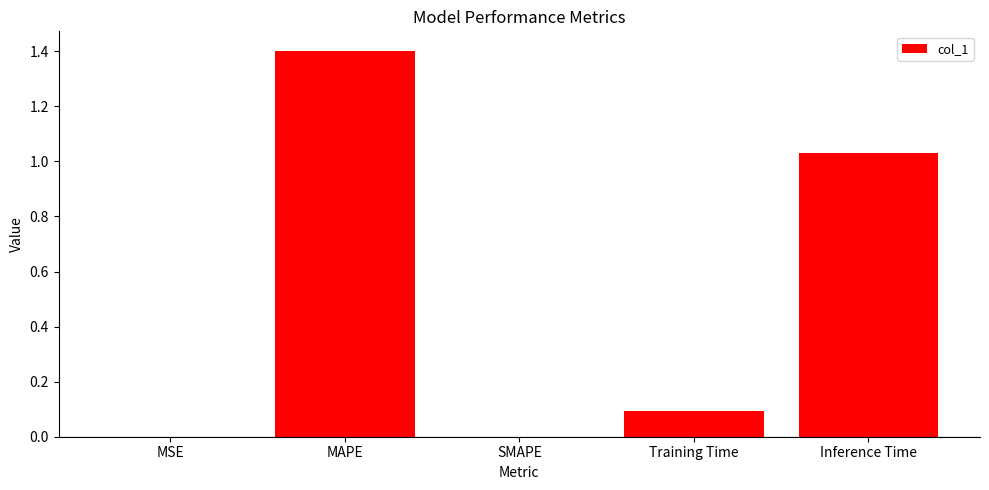

The chart shows a value of -0.5 at SMAPE. True or false?

False